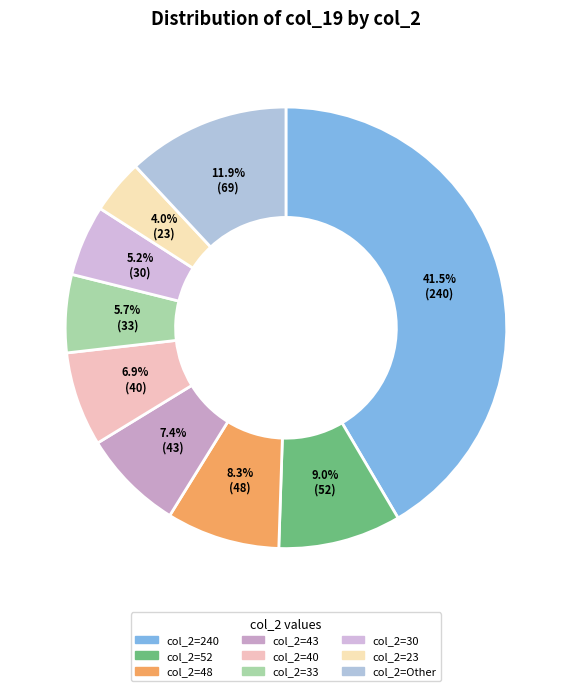

Is there a majority slice in this chart?

No